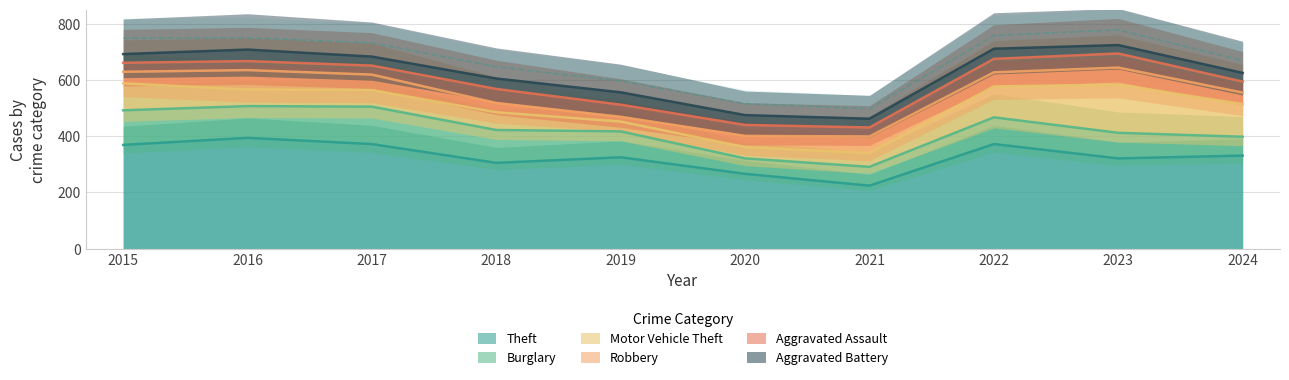

What is the spread (max minus min) of values at 2023?

291